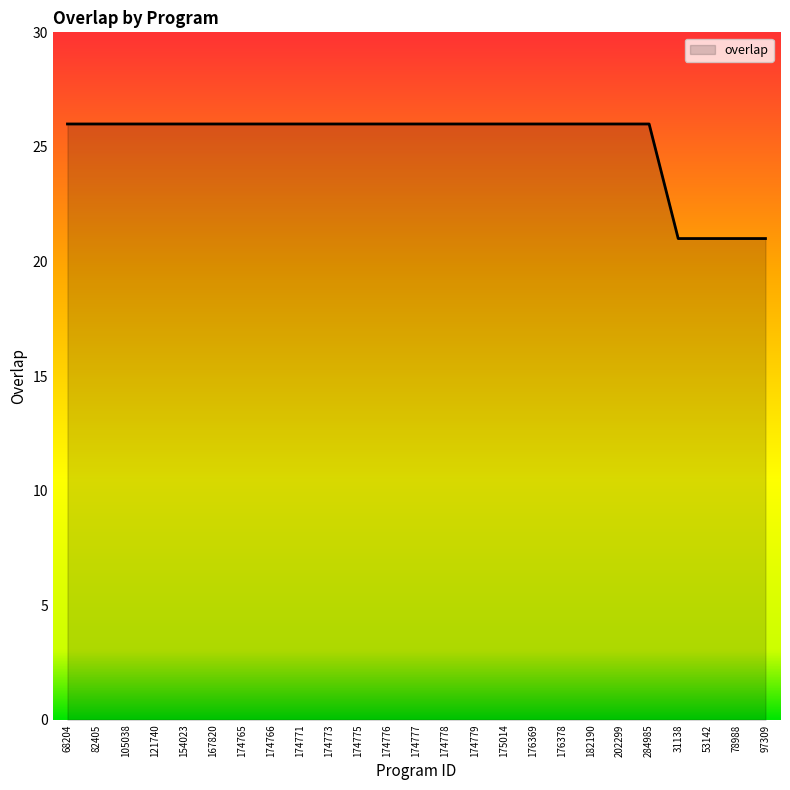

How many lines are shown in the chart?

1